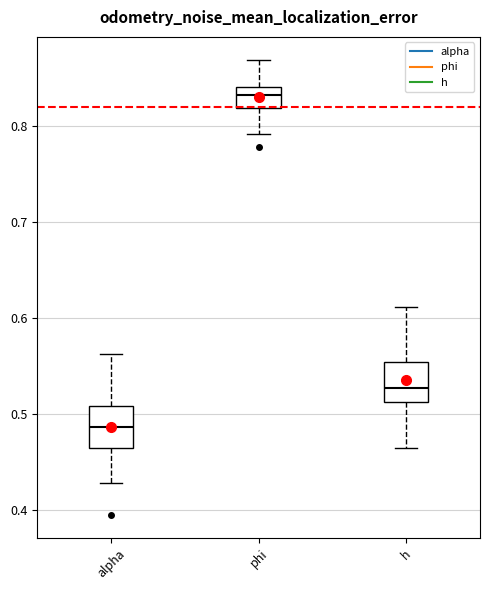

Reading left to right, read every box against the y-axis: the position of its median line, the range the box covers, and the ends of its whiskers. The values are not printed on the chart, so give them approximately, as read against the axis.

alpha: median 0.49, box 0.47 to 0.51, whiskers 0.43 to 0.56
phi: median 0.83, box 0.82 to 0.84, whiskers 0.79 to 0.87
h: median 0.53, box 0.51 to 0.55, whiskers 0.46 to 0.61